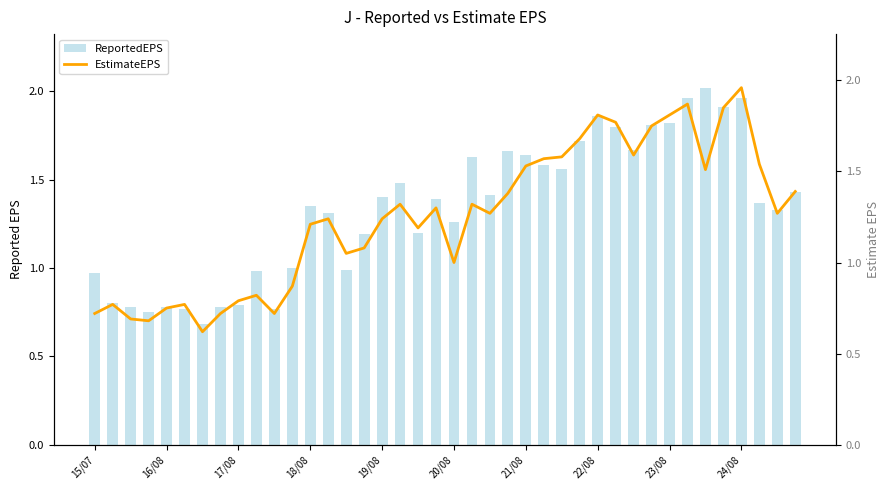

What are all the series names shown in the legend?

ReportedEPS, EstimateEPS